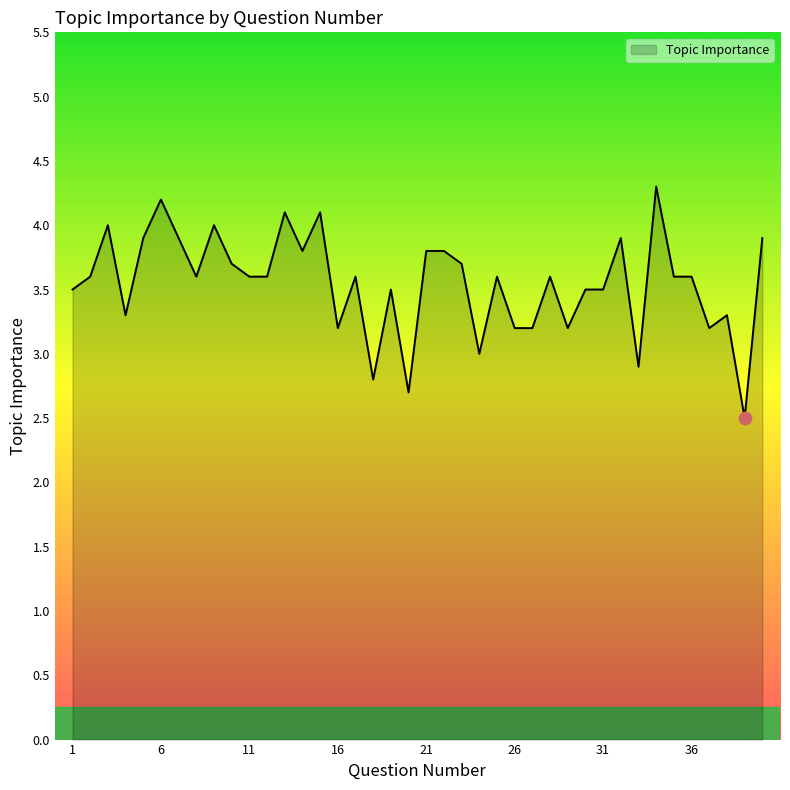

What is the smallest value displayed?

2.5